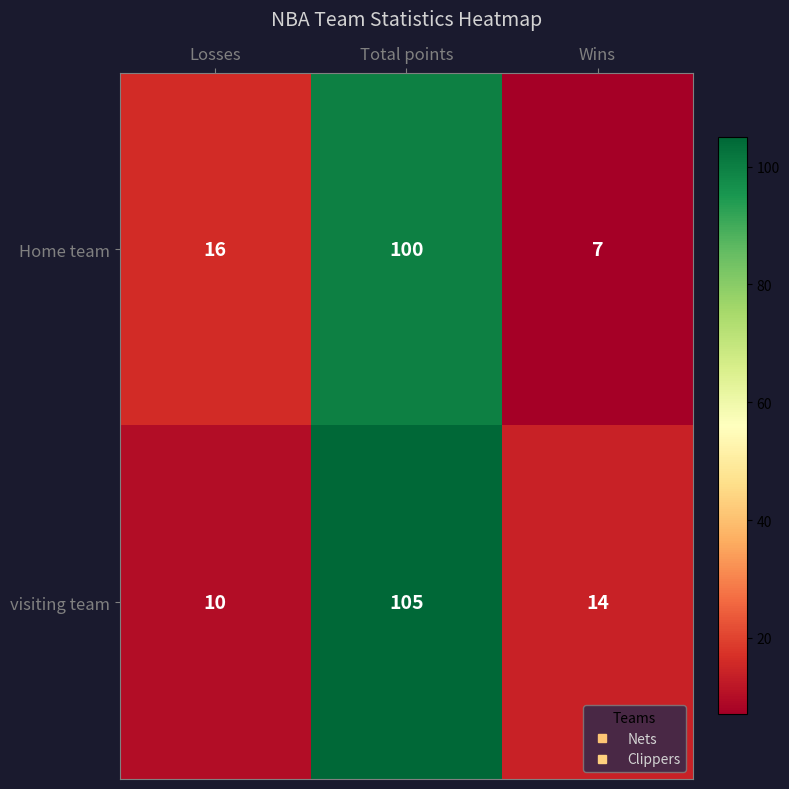

Reading left to right, list all the values displayed in this chart.

Home team: Losses=16	Total points=100	Wins=7
visiting team: Losses=10	Total points=105	Wins=14